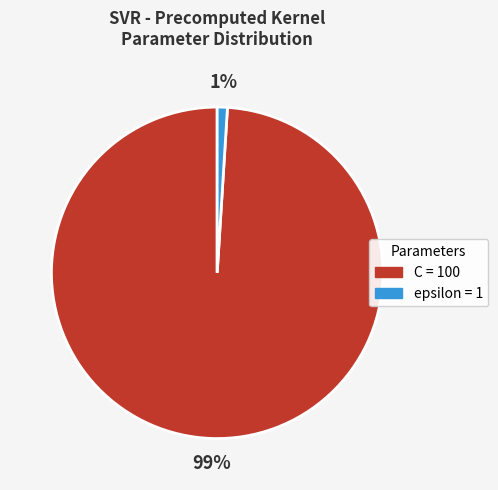

To the nearest percent, what is the difference between the epsilon and C slice percentages?

98%